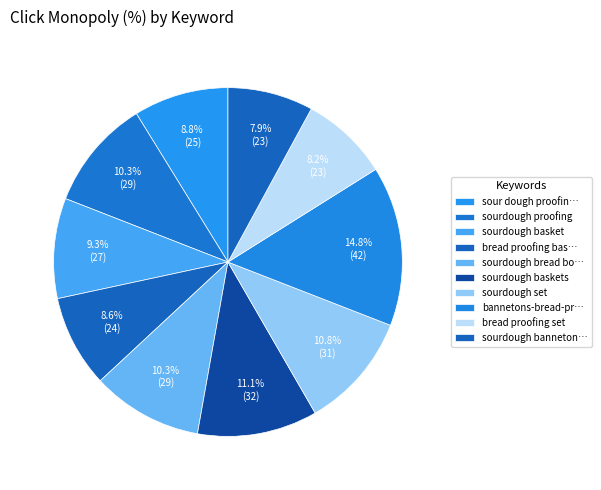

To the nearest percent, what is the combined percentage of sourdough proofing and sourdough set?

21%